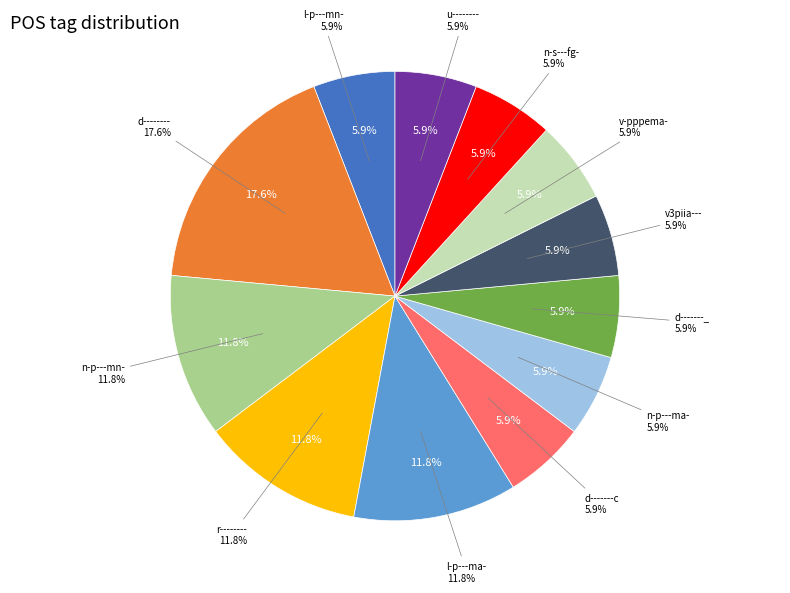

Rank the categories by value from lowest to highest.

l-p---mn-, d-------c, n-p---ma-, d-------_, v3piia---, v-pppema-, n-s---fg-, u--------, n-p---mn-, r--------, l-p---ma-, d--------